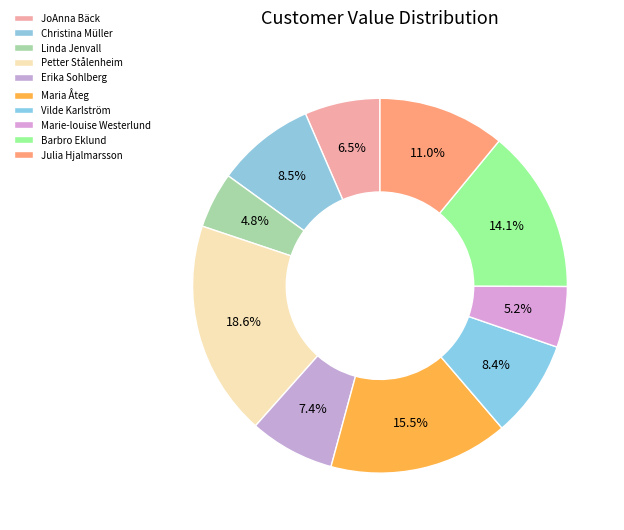

What is the smallest slice in the pie chart?

Linda Jenvall